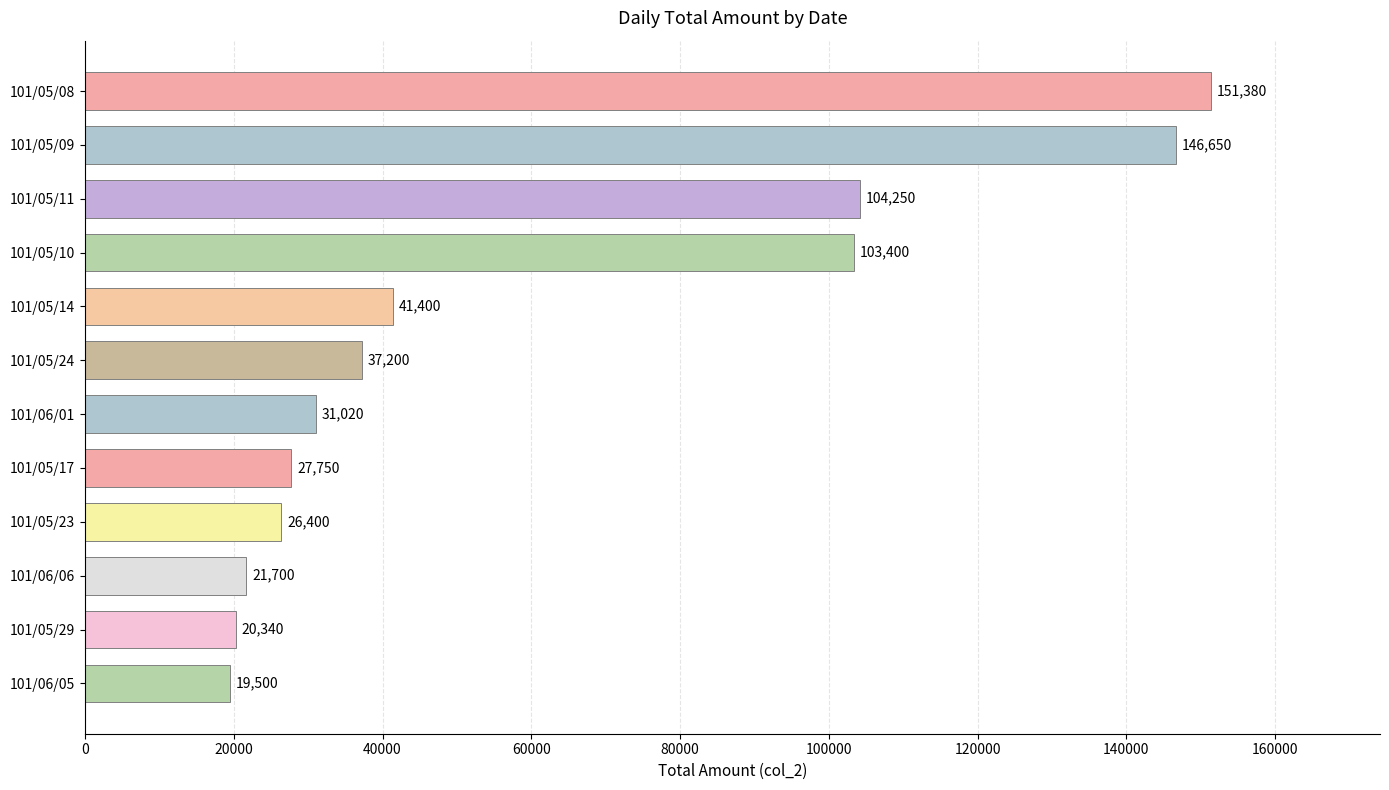

Which has a higher value, 101/05/09 or 101/05/10?

101/05/09